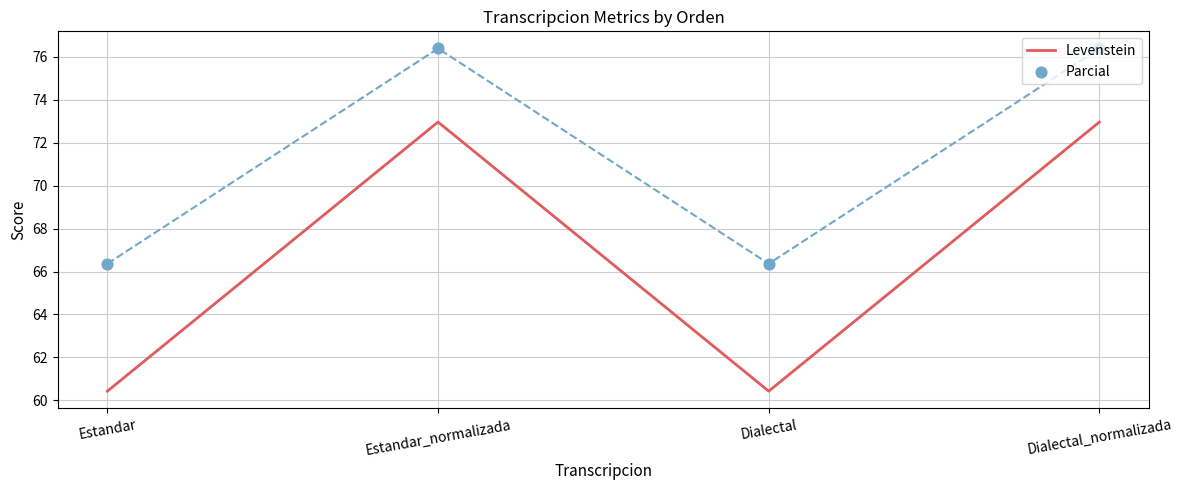

At which category is the sum across all series the highest?

Estandar_normalizada